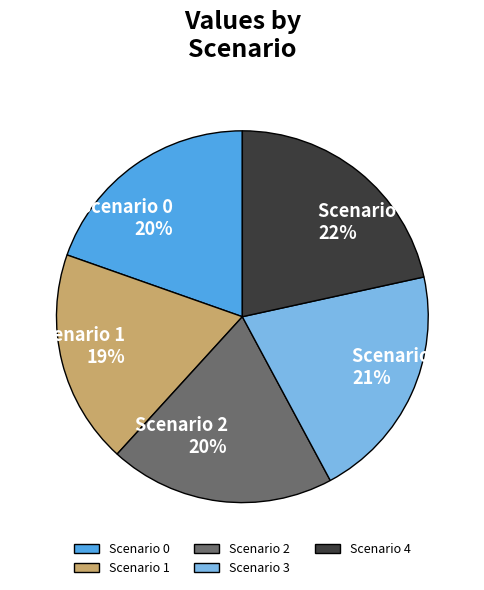

Between Scenario 4 and Scenario 1, which is larger?

Scenario 4